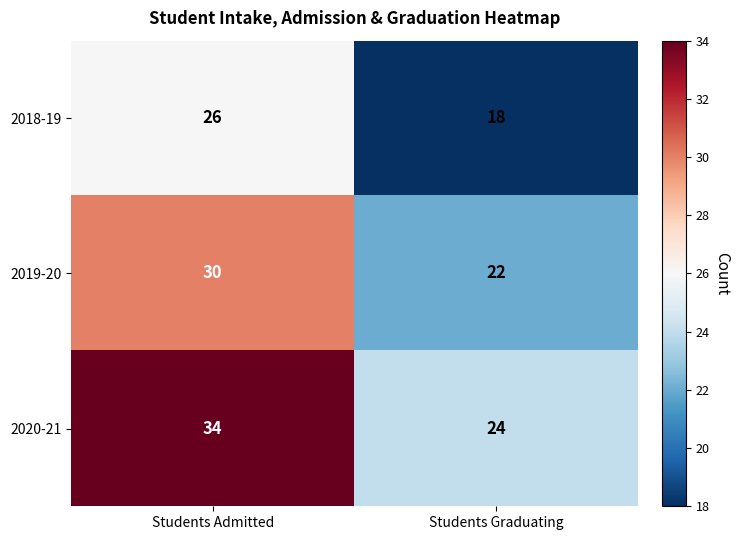

Is it true that 2020-21 equals 17 at Students Admitted?

False